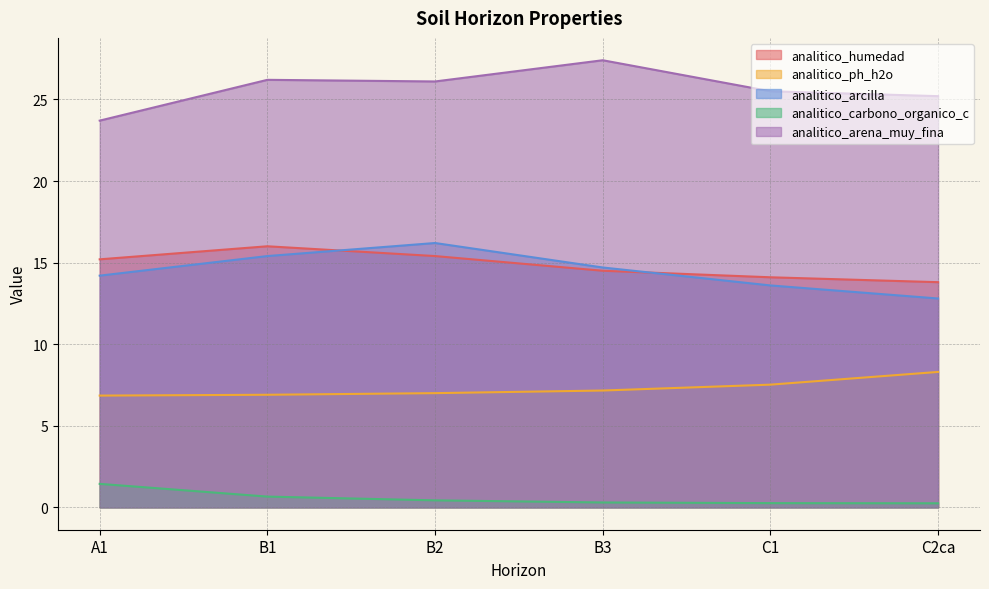

Rank the series by their maximum value, from lowest to highest.

analitico_carbono_organico_c, analitico_ph_h2o, analitico_humedad, analitico_arcilla, analitico_arena_muy_fina